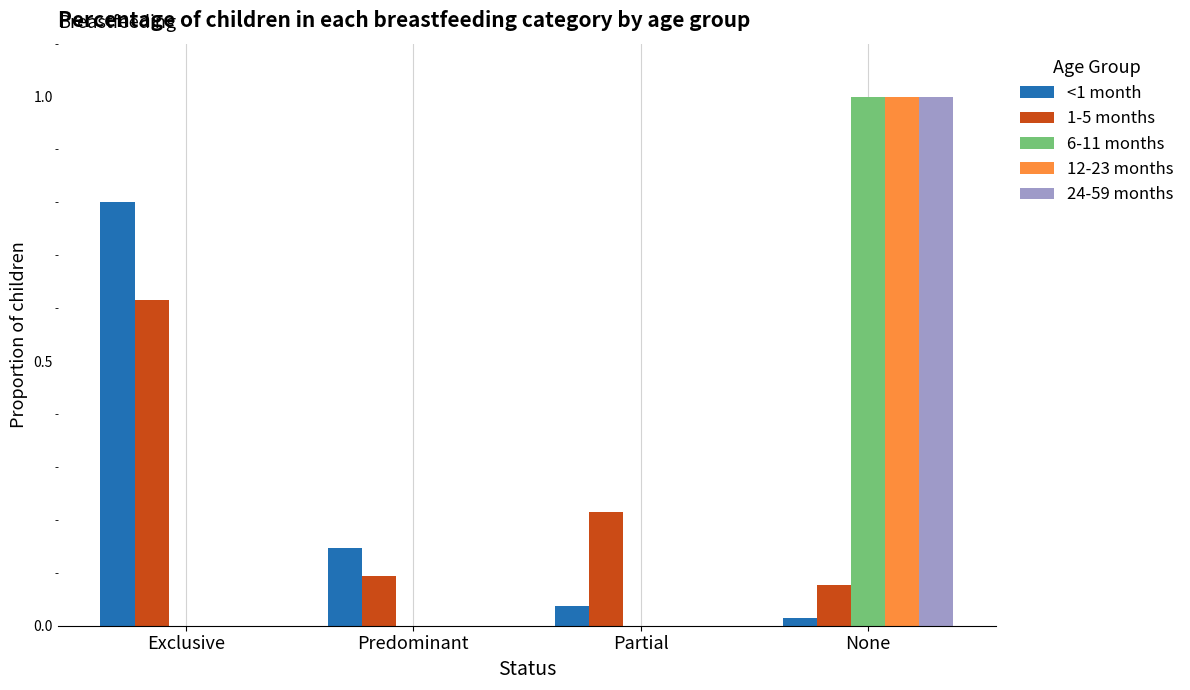

Are the bars horizontal?

No